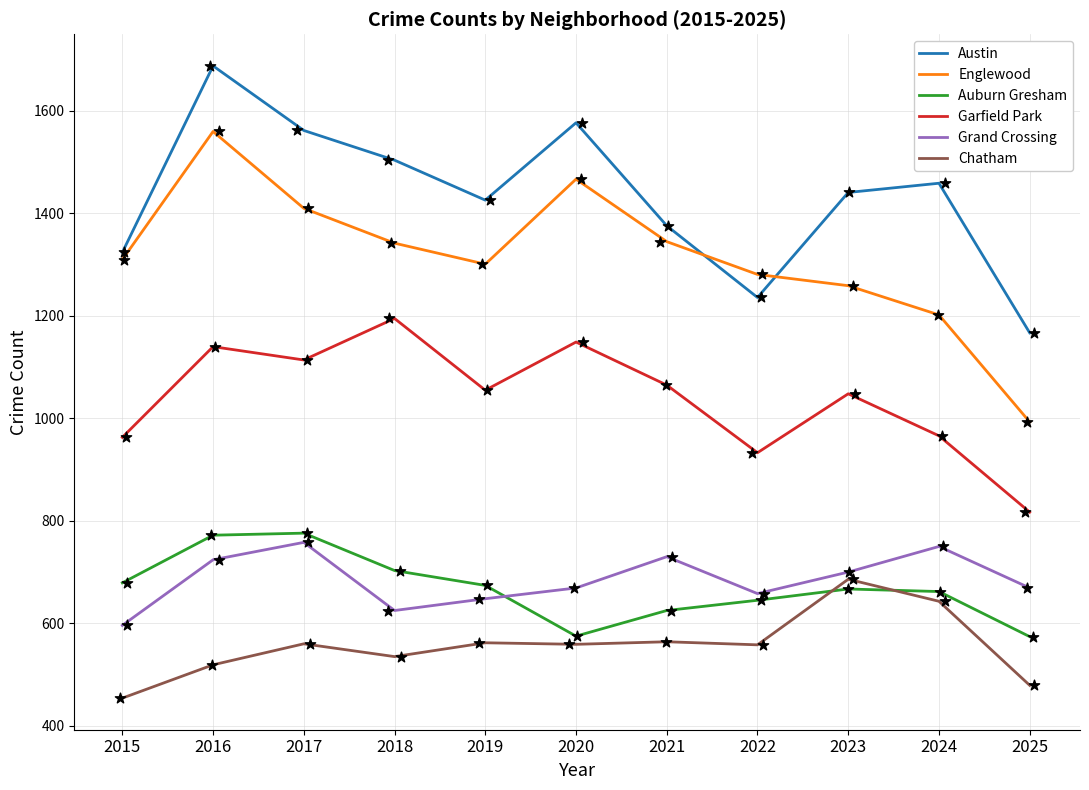

What are all the series names shown in the legend?

Austin, Englewood, Auburn Gresham, Garfield Park, Grand Crossing, Chatham